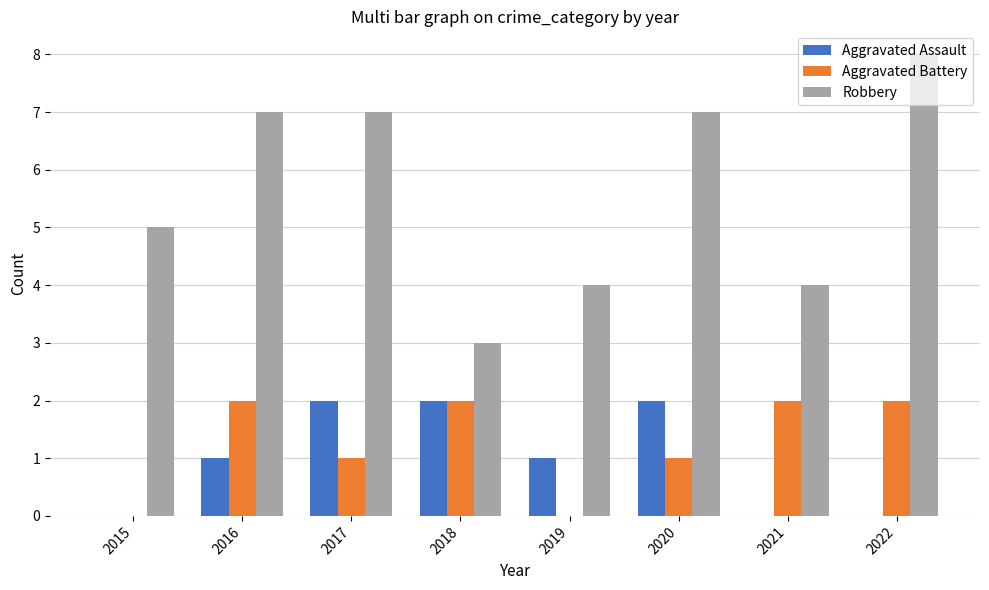

Is the value of Robbery at 2021 greater than the value of Aggravated Battery at 2017?

Yes